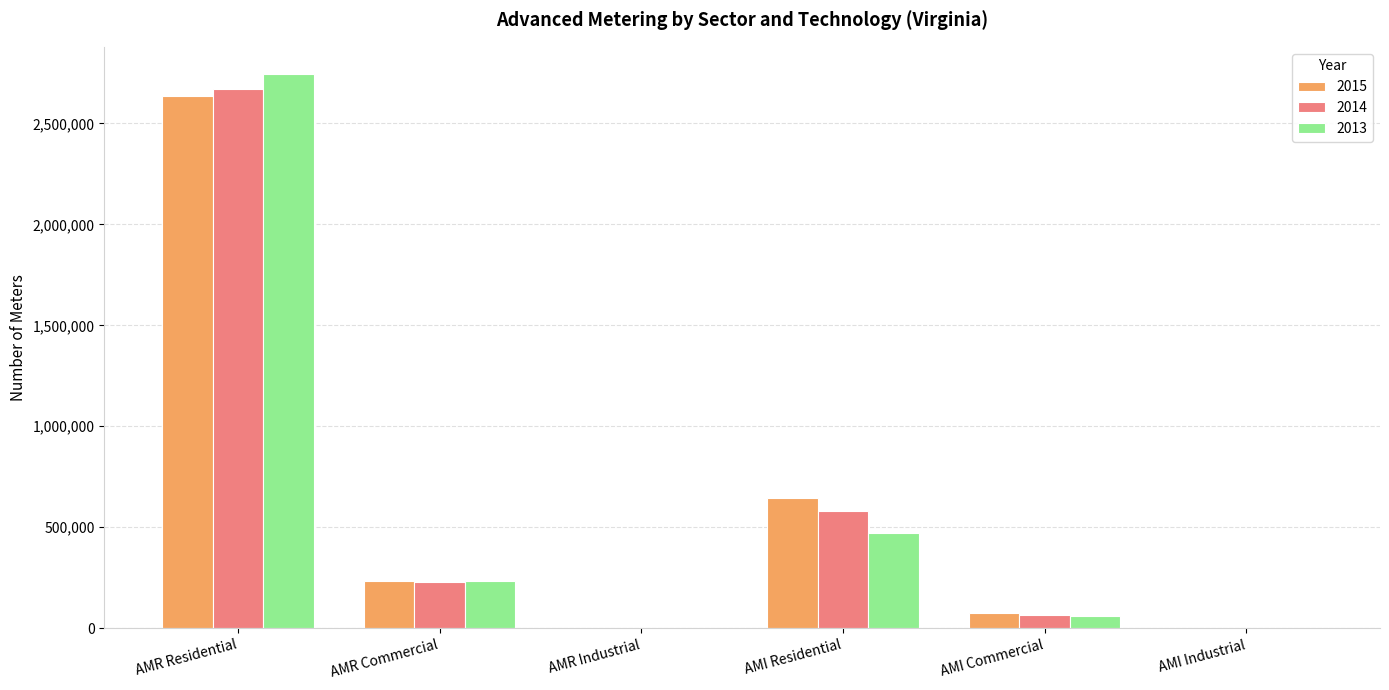

The value of 2013 at AMR Residential is 2742598. True or false?

True